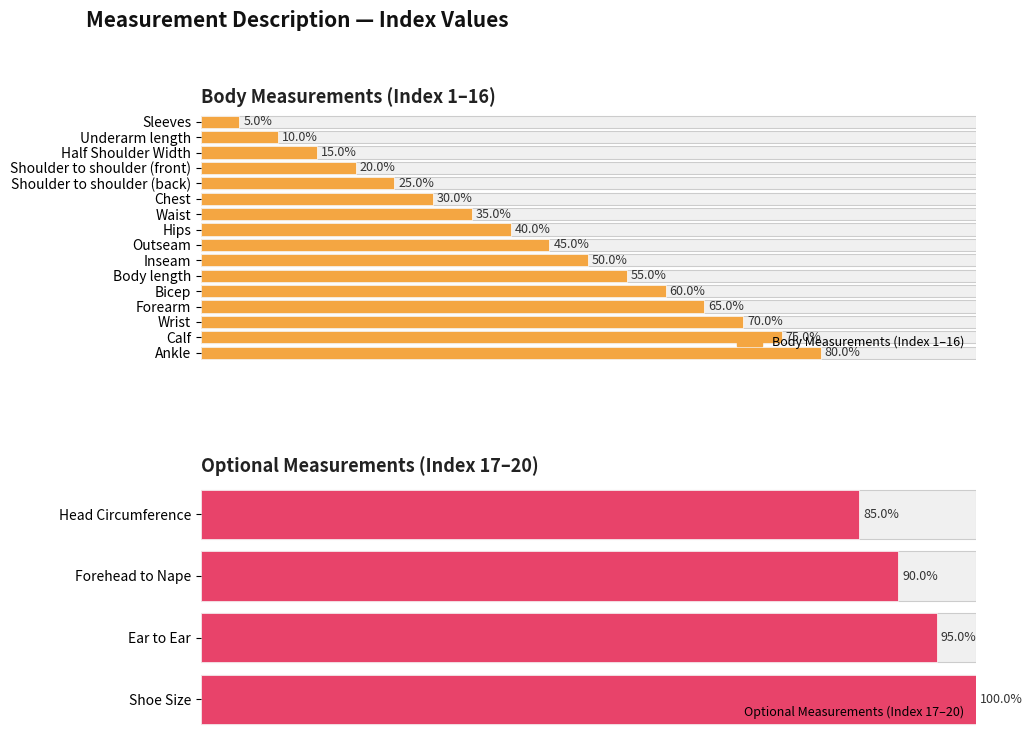

Count the number of categories in the chart.

20